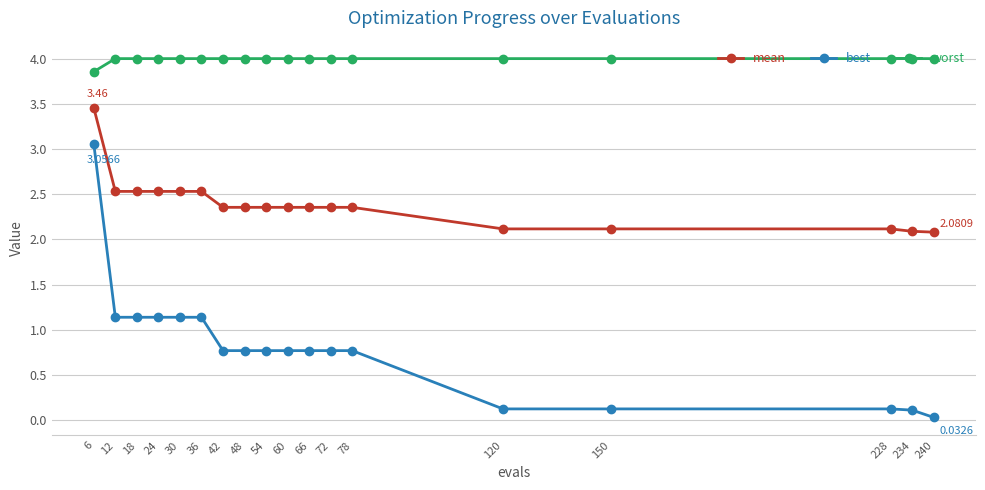

Which series has the widest spread of values?

best